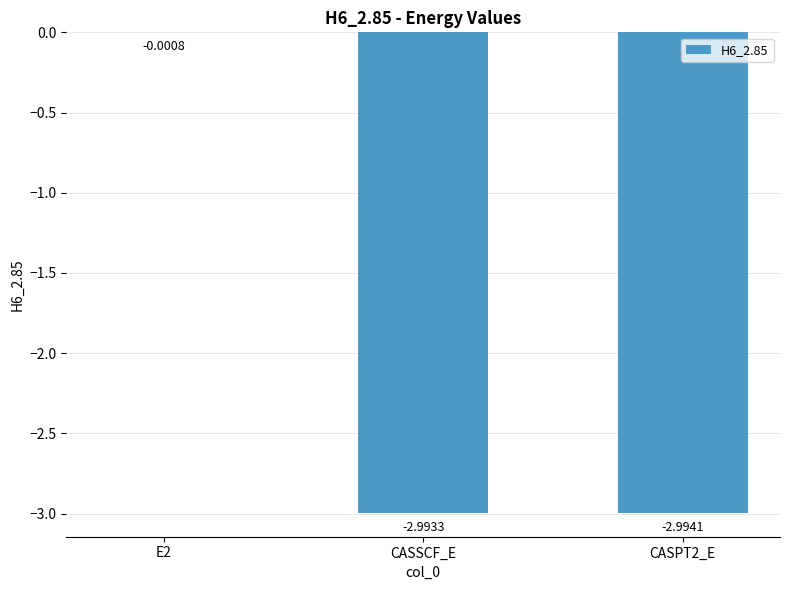

Between CASSCF_E and E2, which is larger?

E2